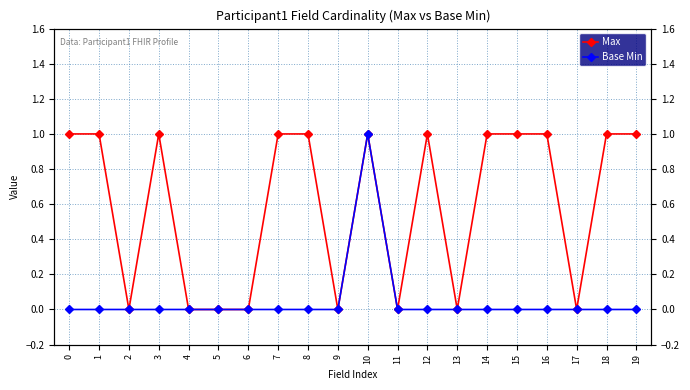

True or false: Base Min has more than 2 interior local peaks.

False